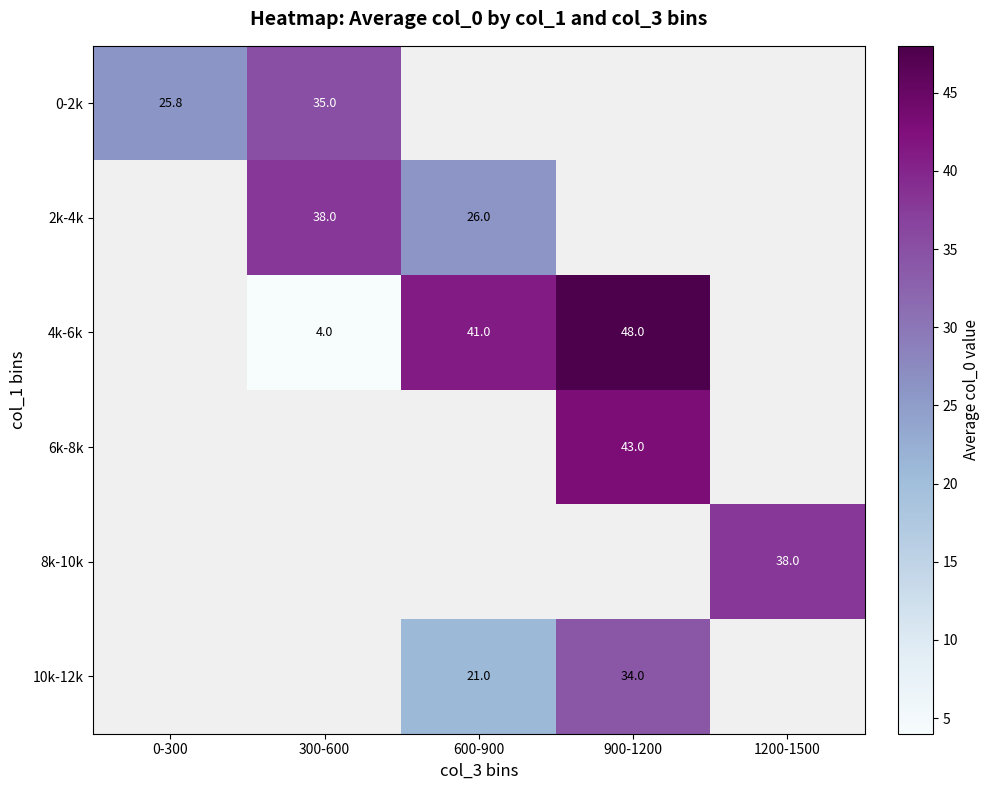

Is the value of 6k-8k at 900-1200 greater than the value of 4k-6k at 600-900?

Yes